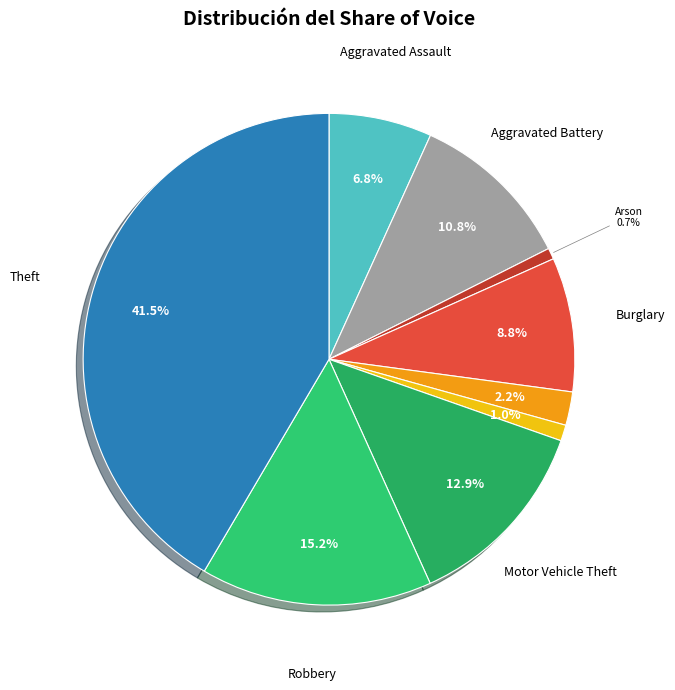

How many segments does this pie chart have?

9